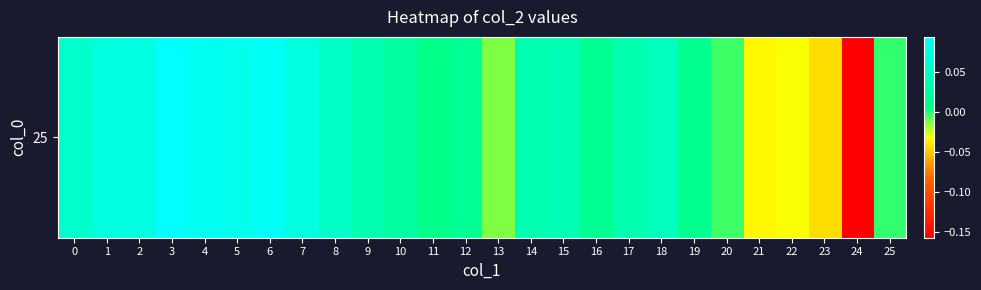

List the labels in order of value, smallest first.

24, 23, 21, 22, 13, 20, 25, 11, 19, 16, 12, 10, 17, 14, 9, 15, 18, 8, 0, 1, 7, 2, 5, 4, 6, 3